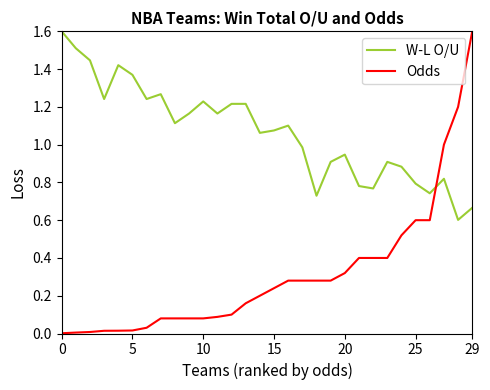

Which series has the largest total across all categories?

W-L O/U